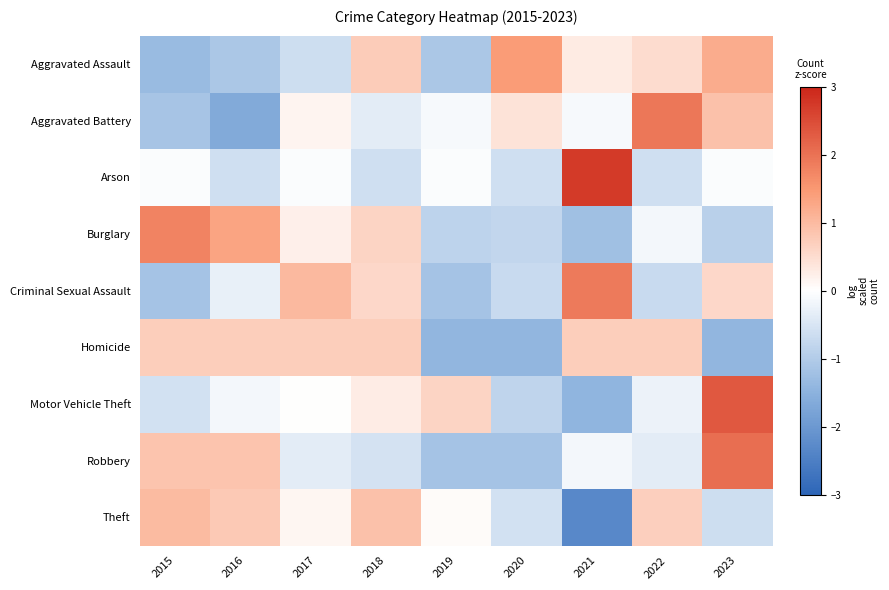

Rank the series at 2020 from lowest to highest value.

Homicide, Robbery, Motor Vehicle Theft, Burglary, Criminal Sexual Assault, Arson, Theft, Aggravated Battery, Aggravated Assault